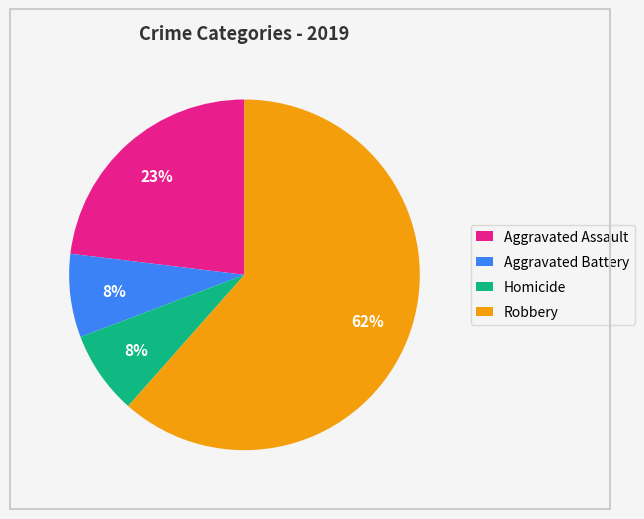

How many slices are in this pie chart?

4